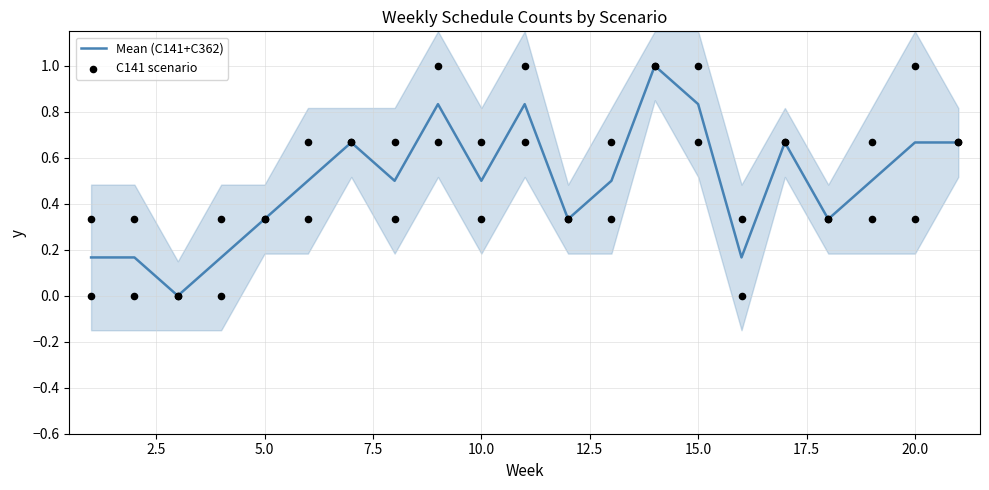

What are all the series names shown in the legend?

Mean (C141+C362), C141 scenario